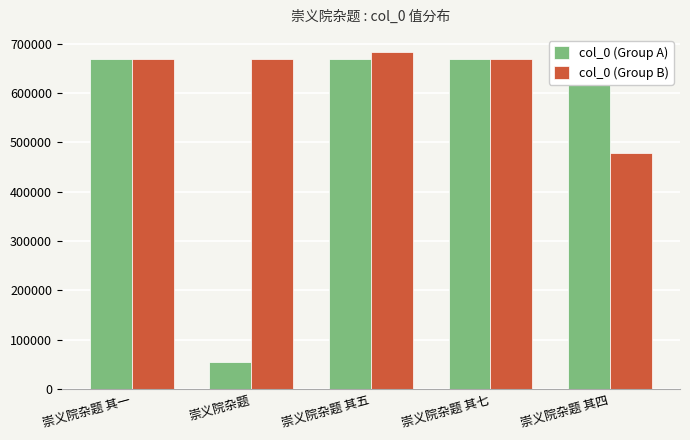

At 崇义院杂题 其五, list the series in order from smallest to largest.

col_0 (Group A), col_0 (Group B)